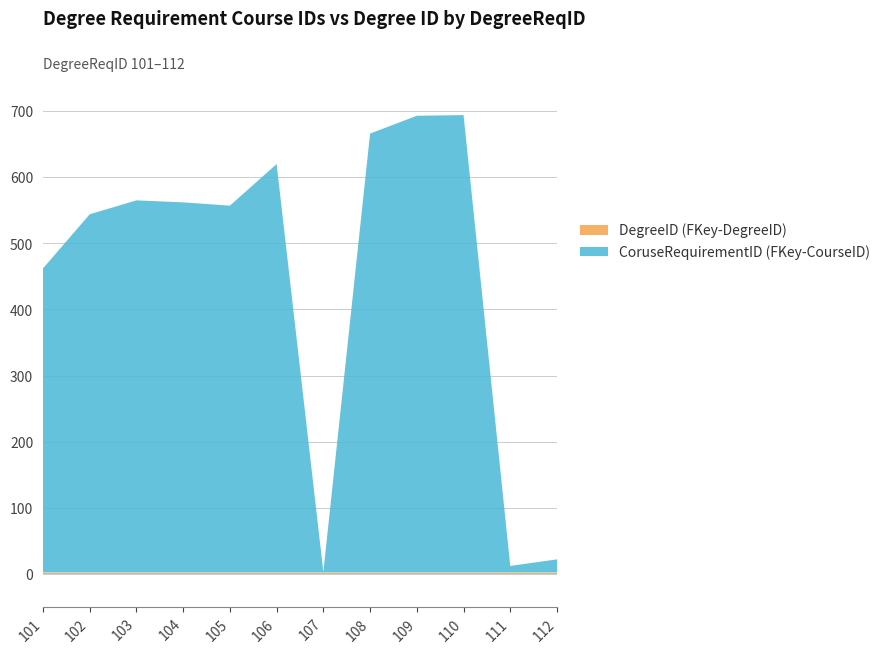

Reading left to right, list all the values displayed in this chart.

CoruseRequirementID (FKey-CourseID): 460	542	563	560	555	618	1	664	691	692	10	20
DegreeID (FKey-DegreeID): 2	2	2	2	2	2	2	2	2	2	2	2